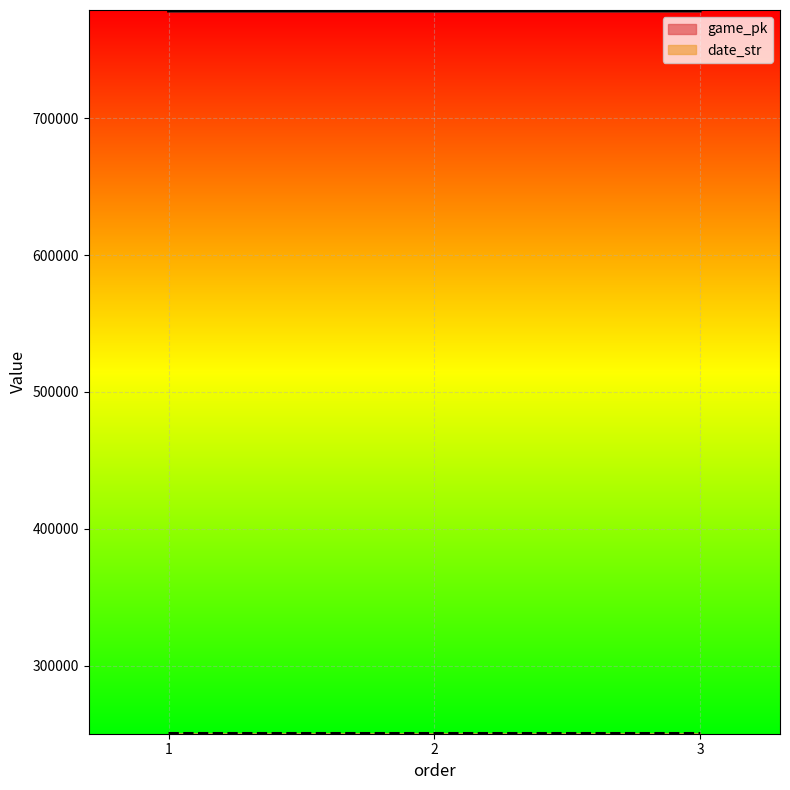

What is the difference between the highest and lowest values at 3?

528046